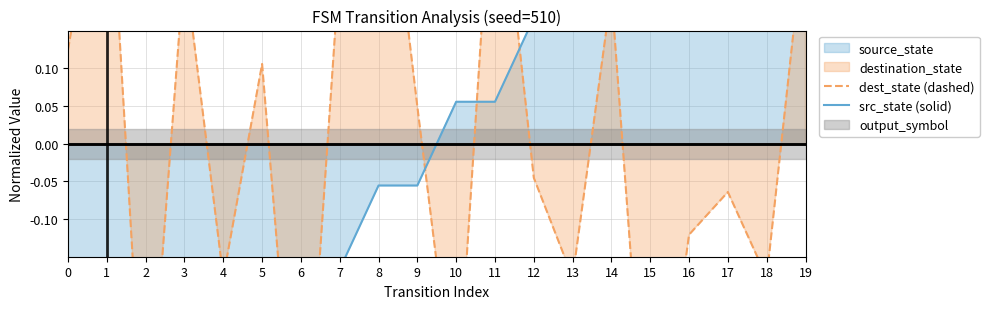

What is the total value across all series at 18?

0.3